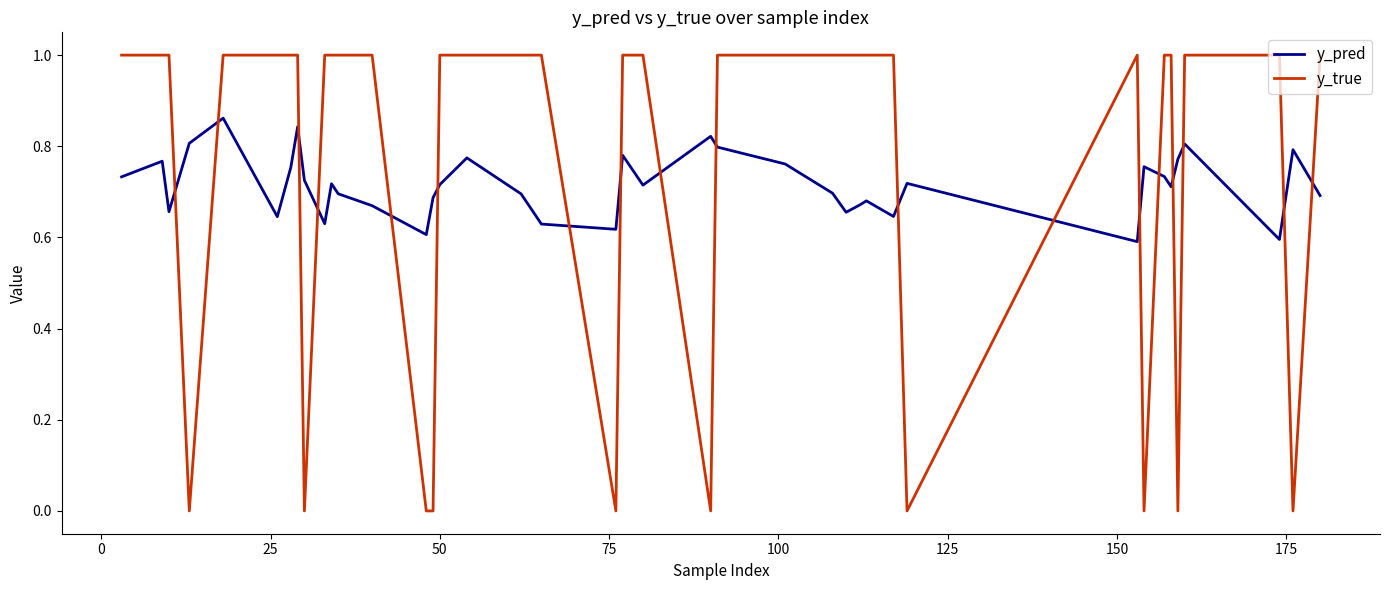

What is the maximum value shown in the chart?

1.0